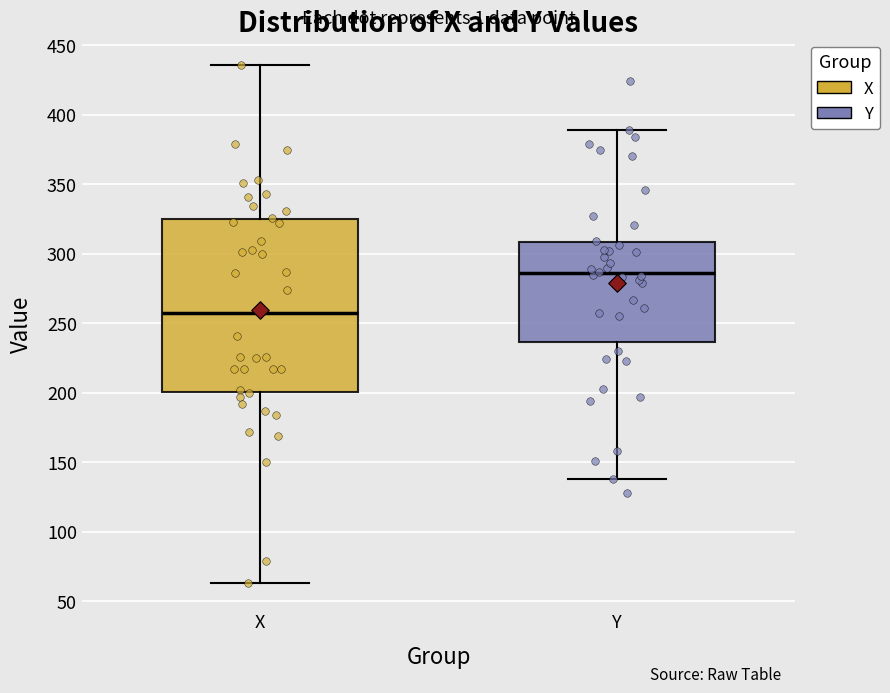

Which box has the highest median line?

Y